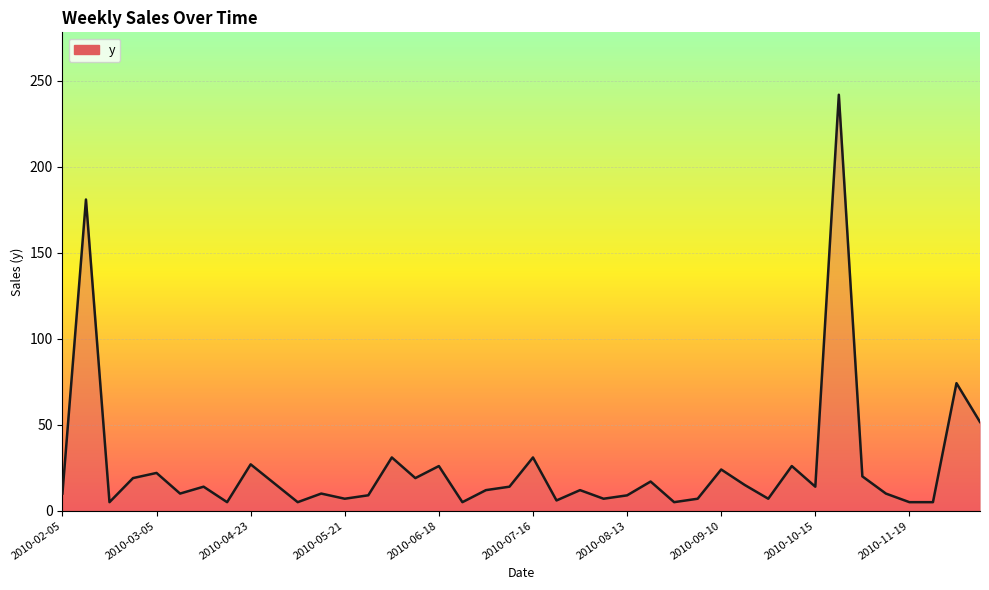

What is the difference between the maximum and minimum values?

236.9